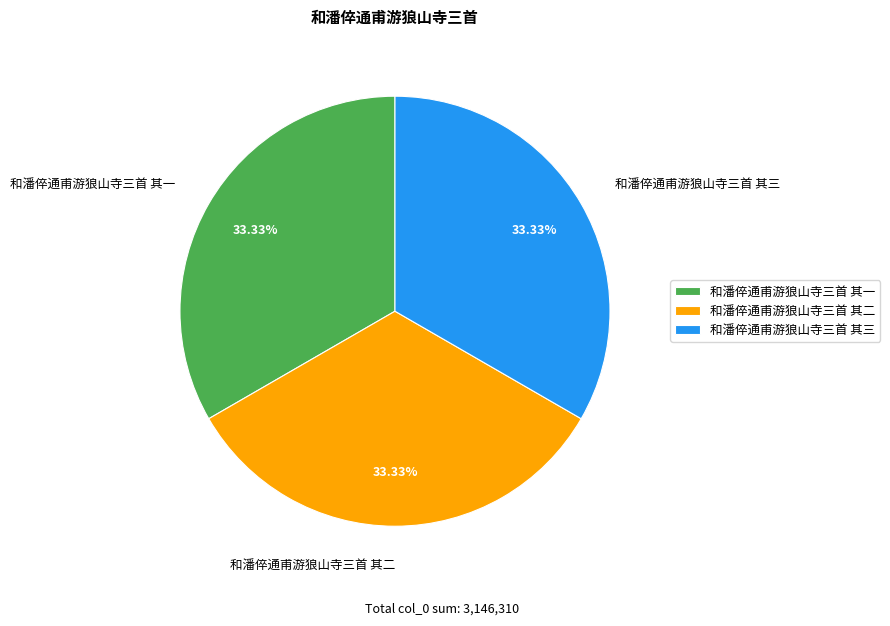

To the nearest percent, what percentage of the pie is 和潘倅通甫游狼山寺三首 其三?

33%